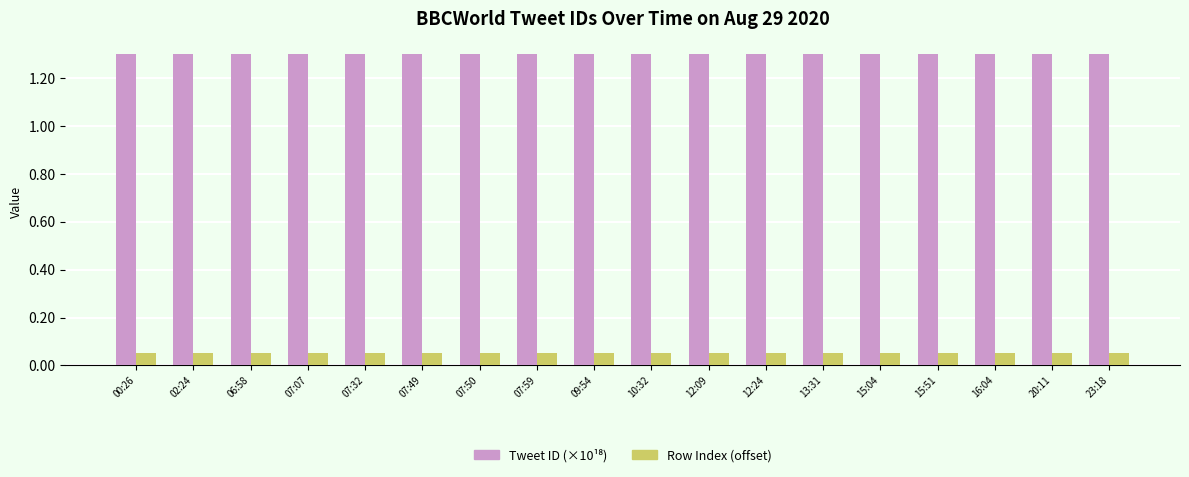

What is the spread (max minus min) of values at 02:24?

1.2